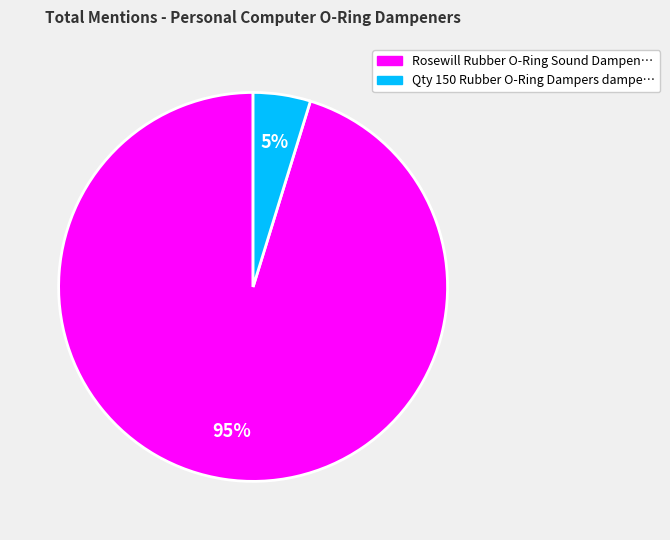

Does any single category account for the majority?

Yes